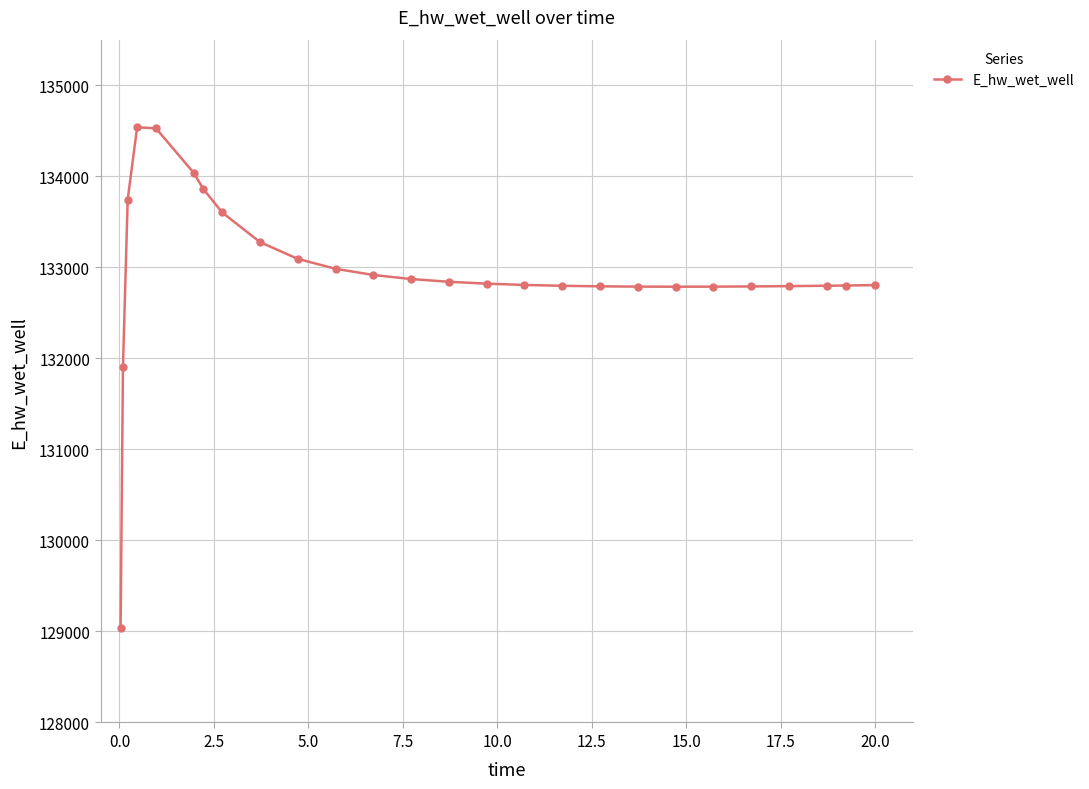

What is the maximum value shown in the chart?

134538.1